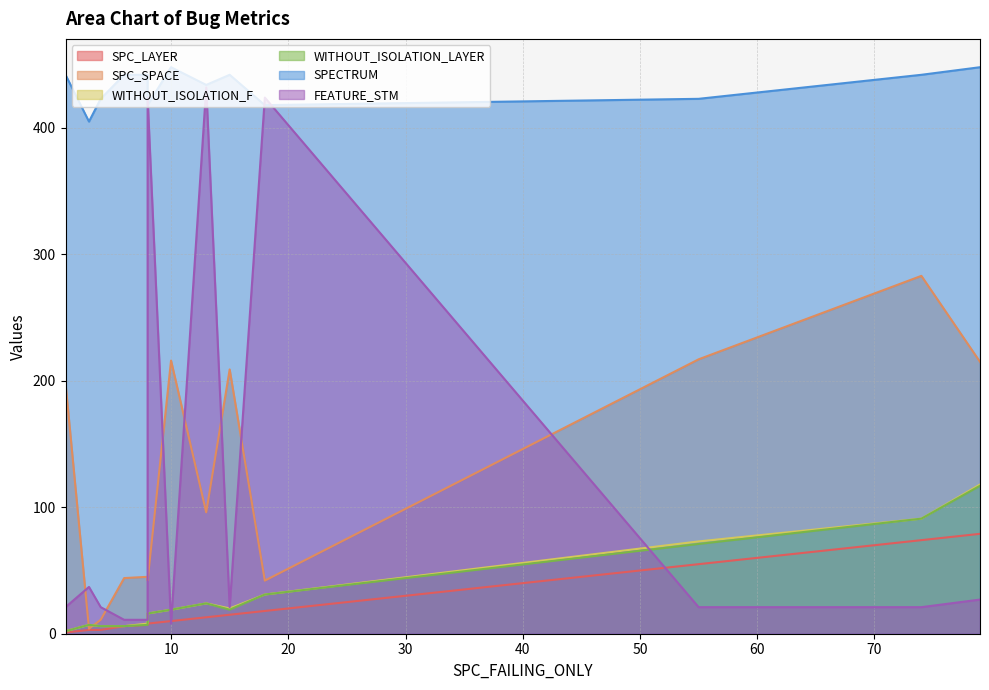

Does the chart have visible grid lines?

Yes